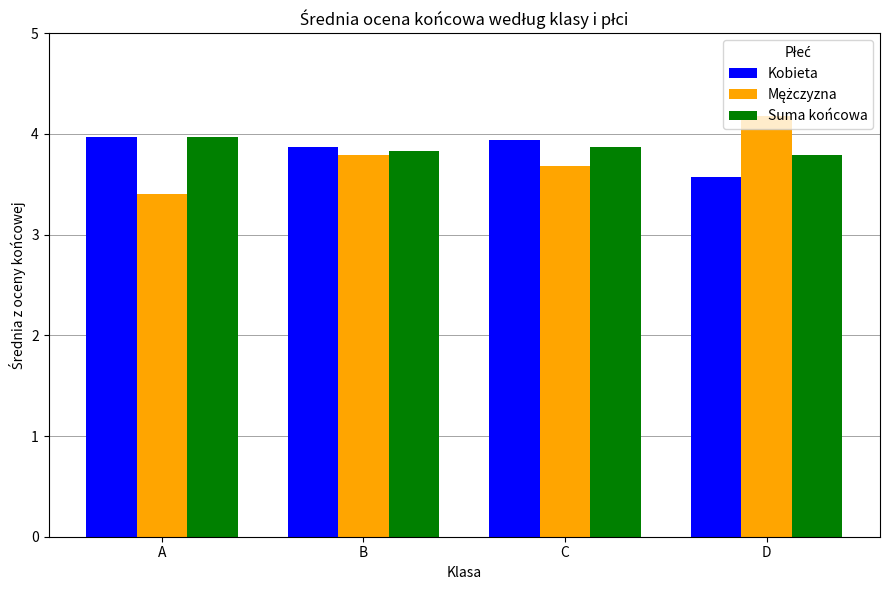

Which category has the lowest value in the Kobieta series?

D